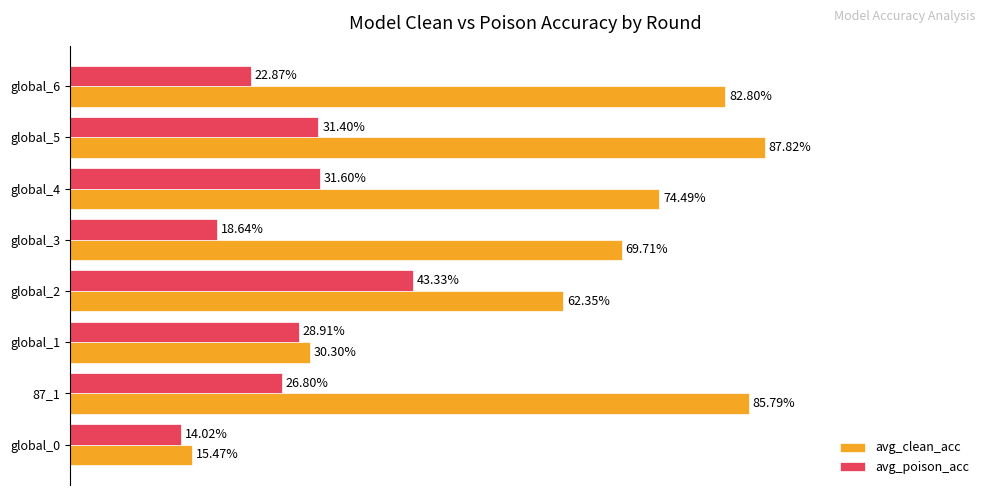

At which label is avg_poison_acc closest to 28?

global_1